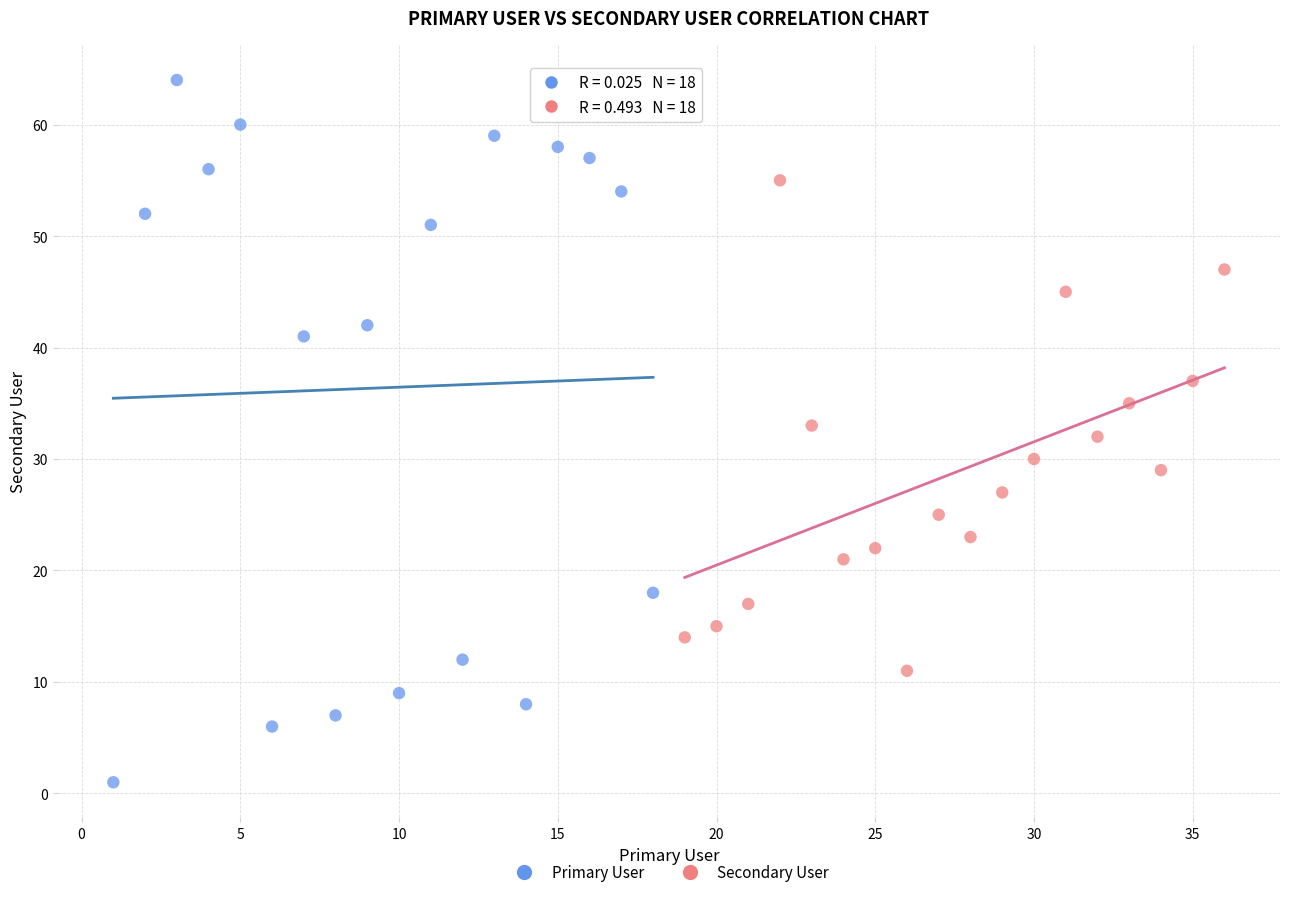

Which series contains the lowest Y value?

Primary User